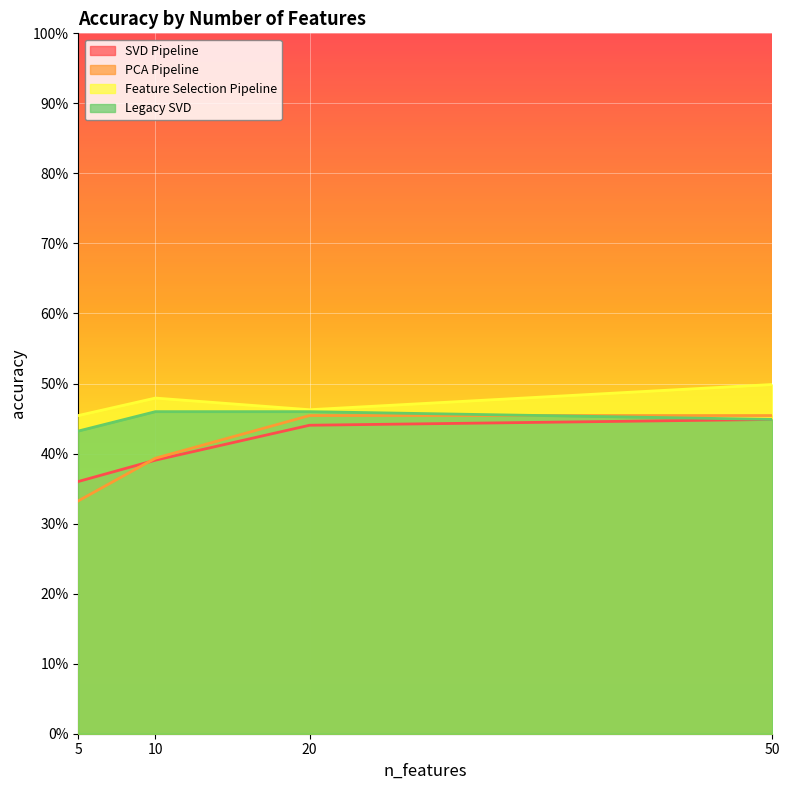

True or false: PCA Pipeline has more than 1 points higher than both neighbors.

False